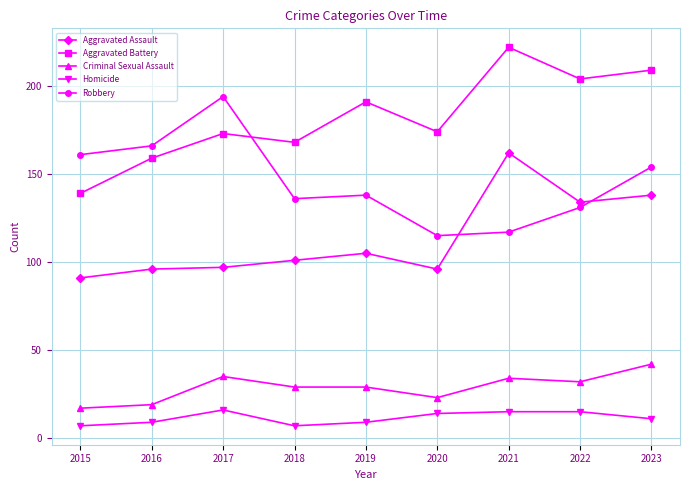

Which series changed the most between 2015 and 2023?

Aggravated Battery